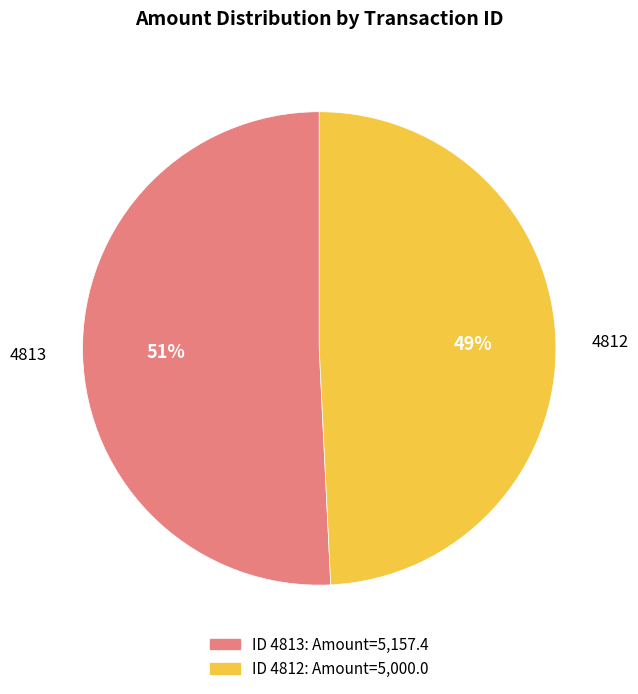

Is there any slice that represents more than half of the pie?

Yes